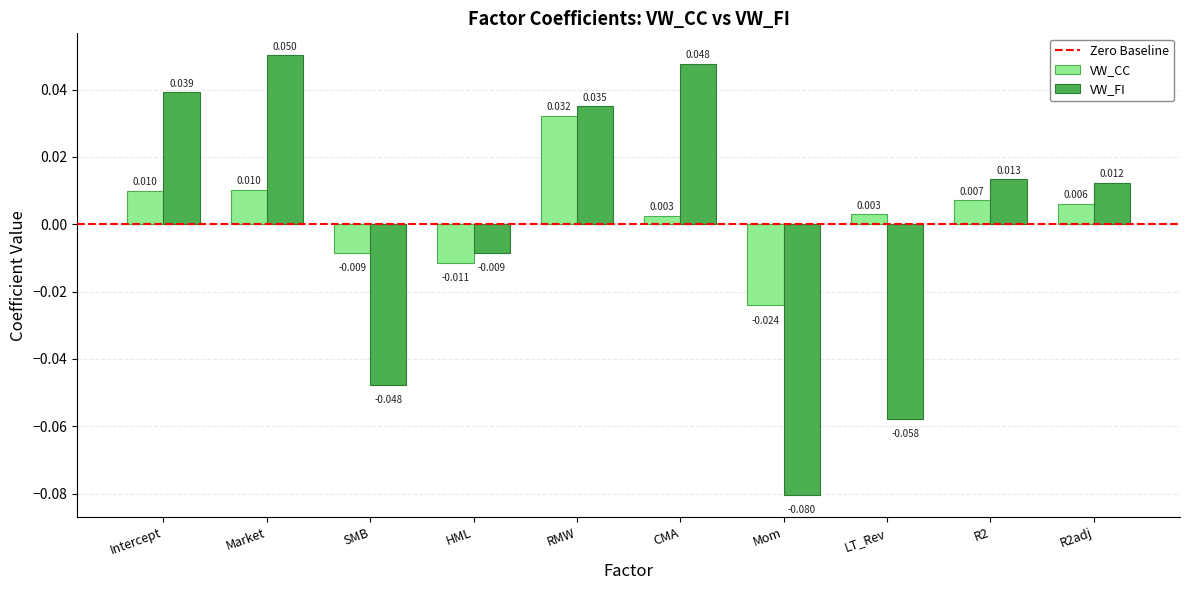

At which label does VW_FI reach its peak?

Market